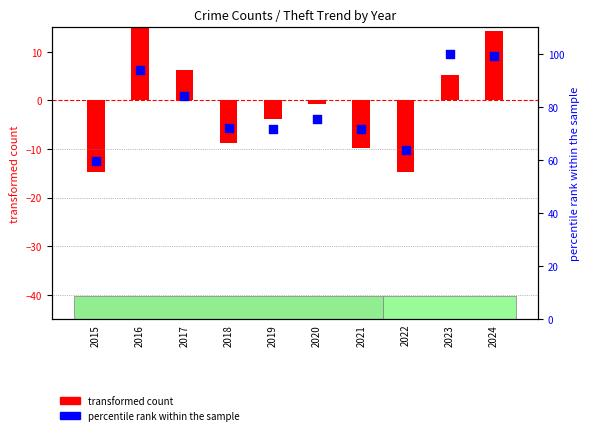

What are all the series names shown in the legend?

transformed count, percentile rank within the sample